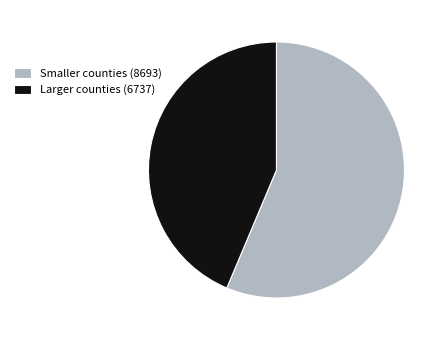

The Larger counties (6737) slice represents 44% of the pie. True or false?

True